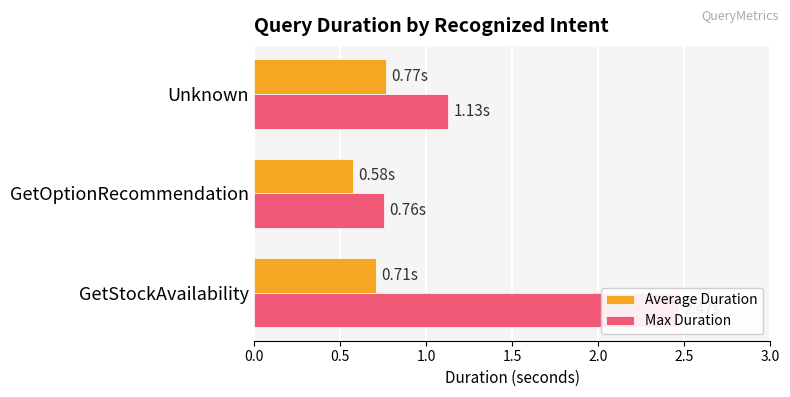

What are all the series names shown in the legend?

Average Duration, Max Duration